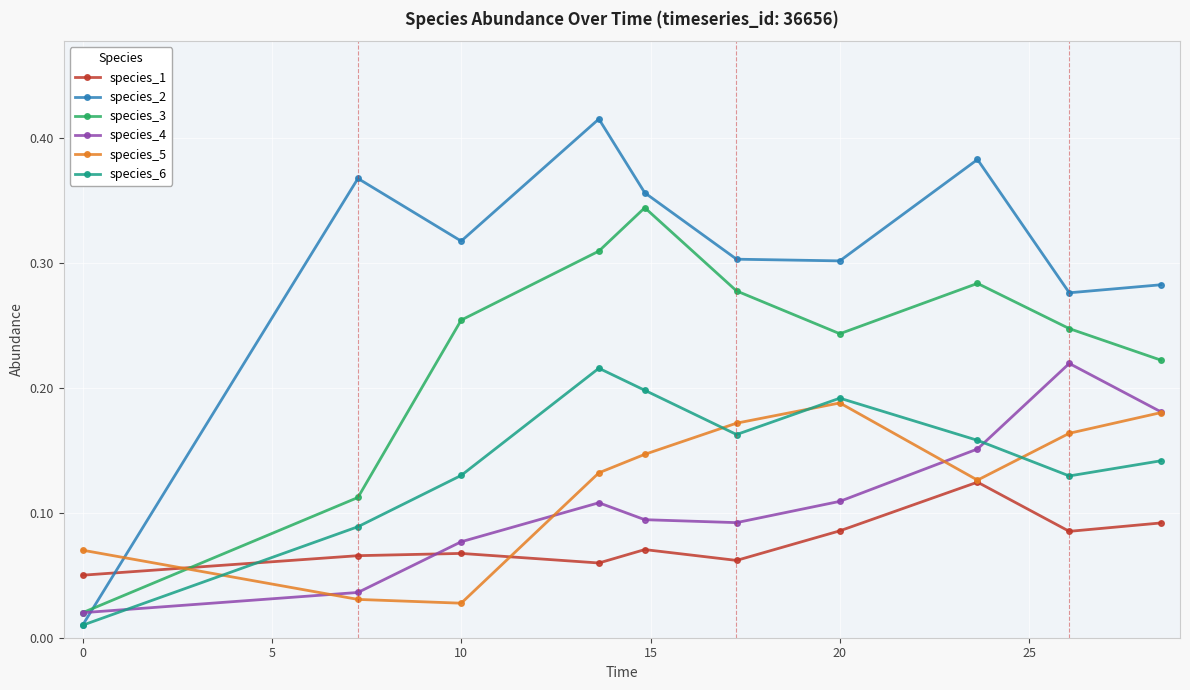

Count the species_1 values in the range 0 to 1.

10